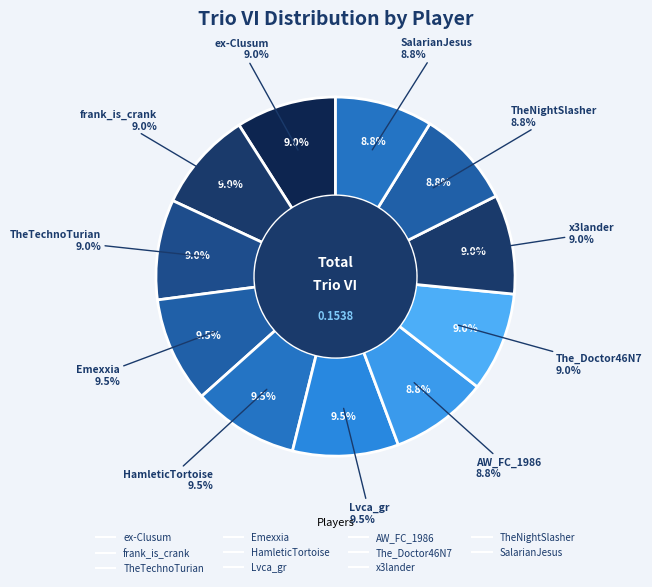

What percentage do SalarianJesus and The_Doctor46N7 together represent?

17.8%